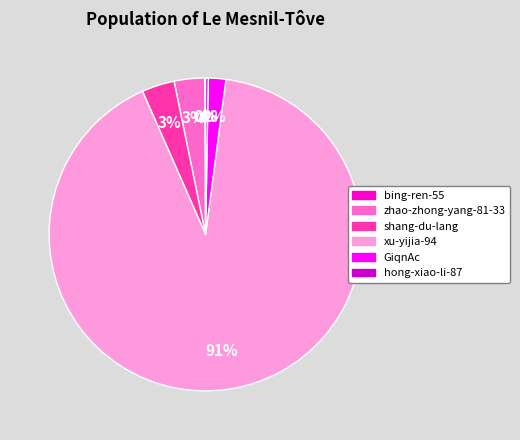

Which slice represents more than half of the pie?

xu-yijia-94